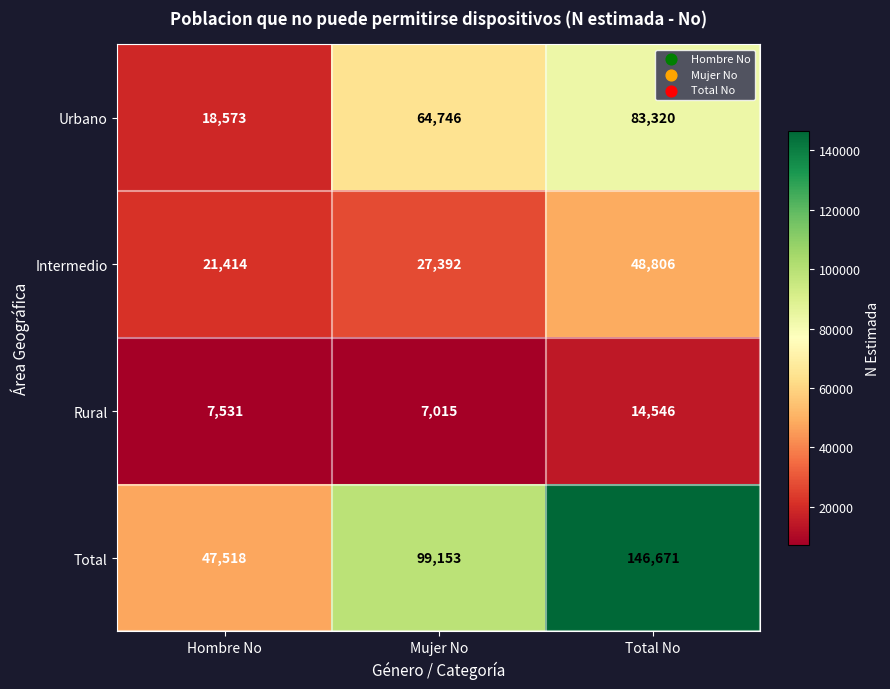

Read the Rural value at Hombre No.

7531